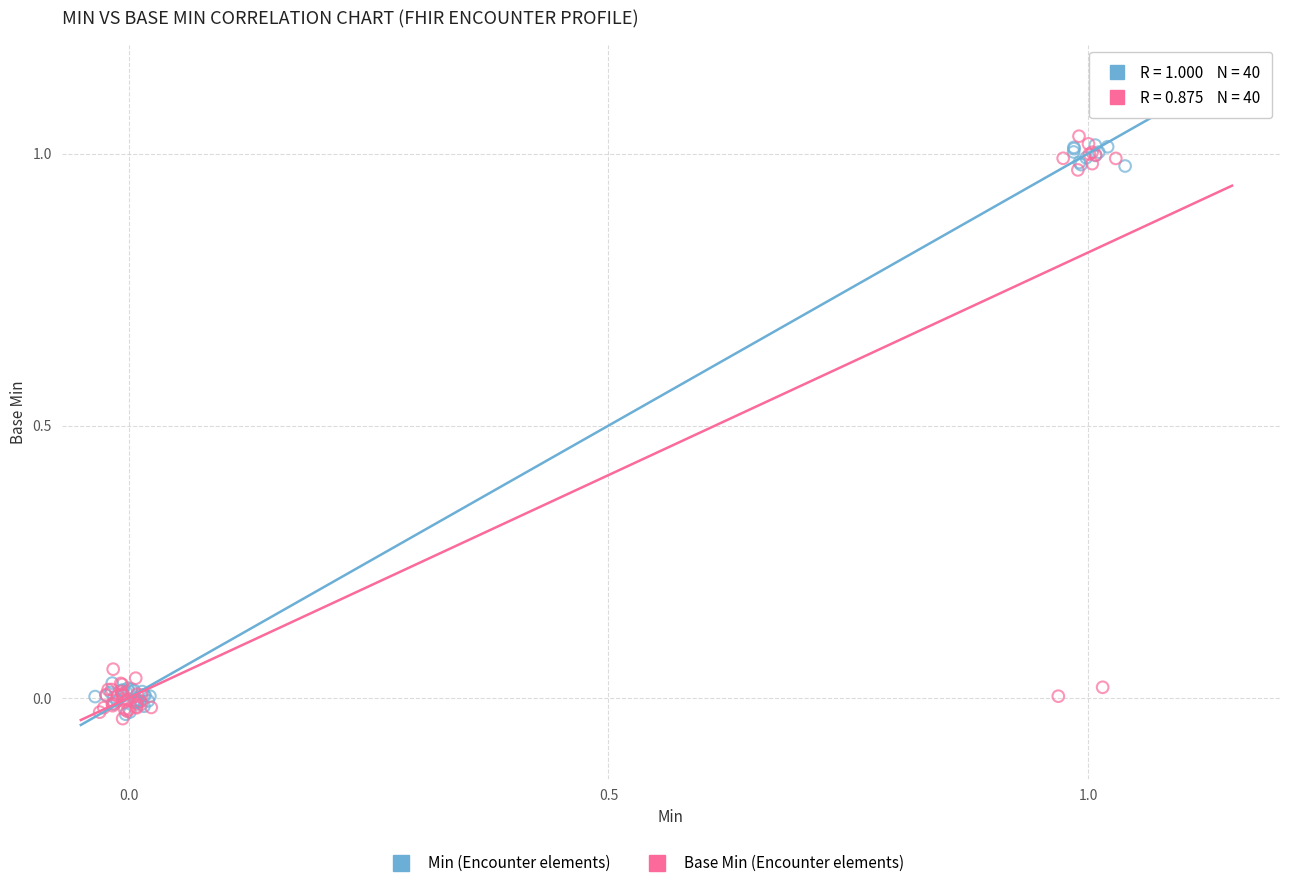

Which series has the largest Y range (max minus min)?

Base Min (Encounter elements)